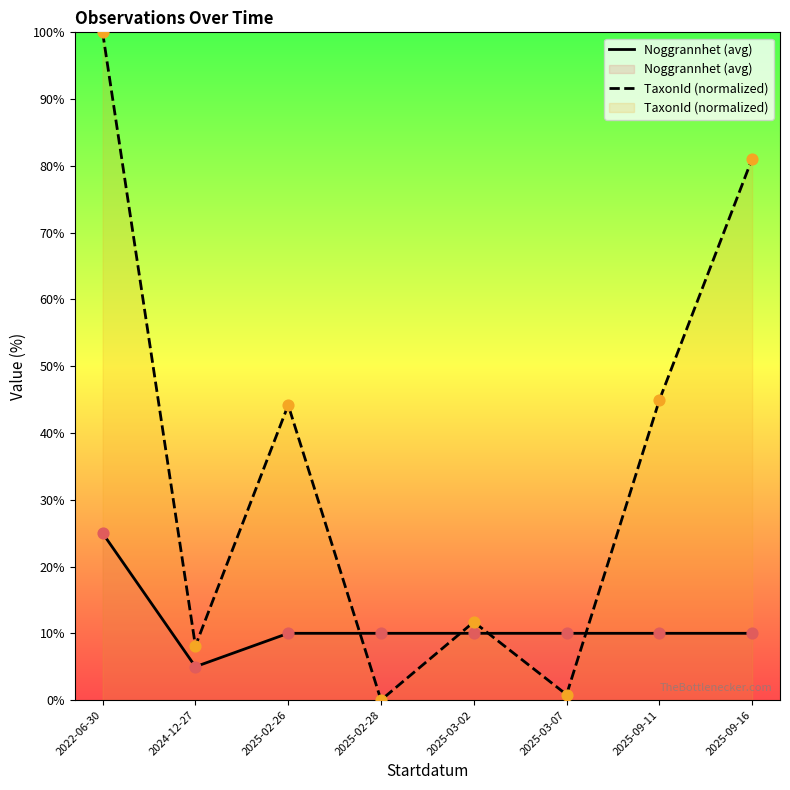

At which category is the sum across all series the highest?

2022-06-30